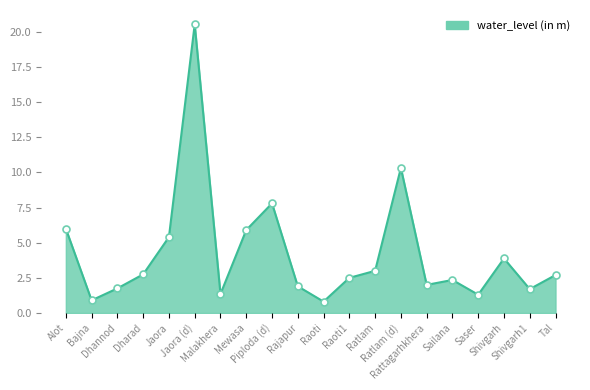

What is the difference between the maximum and minimum values?

19.7